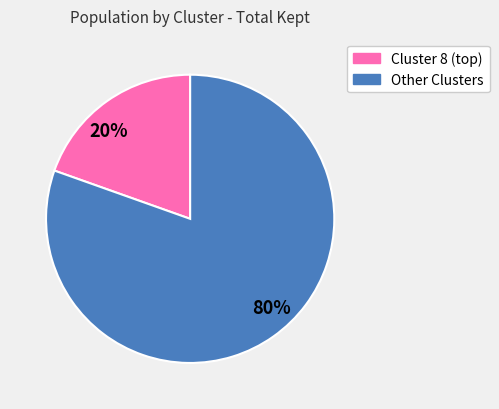

Do 80% and 20% together represent more than half of the pie?

Yes